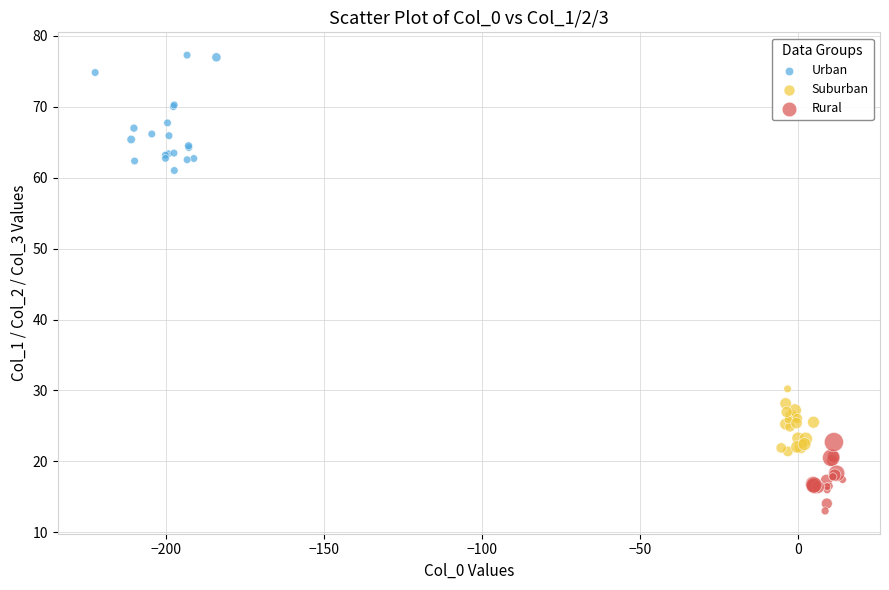

Which series has the widest spread of Y values?

Urban